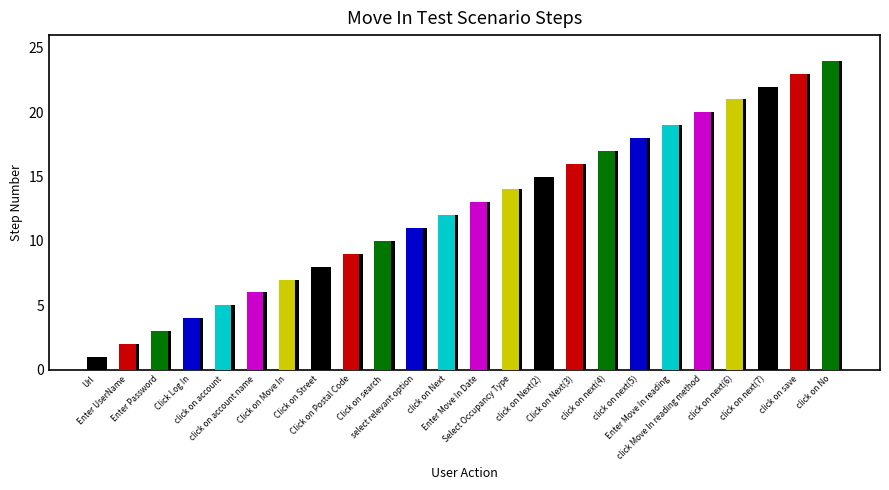

Reading left to right, extract all data points from this chart.

Url=1	Enter UserName=2	Enter Password=3	Click Log In=4	click on account=5	click on account name=6	Click on Move In=7	Click on Street=8	Click on Postal Code=9	Click on search=10	select relevant option=11	click on Next=12	Enter Move In Date=13	Select Occupancy Type=14	click on Next(2)=15	Click on Next(3)=16	click on next(4)=17	click on next(5)=18	Enter Move In reading=19	click Move In reading method=20	click on next(6)=21	click on next(7)=22	click on save=23	click on No=24